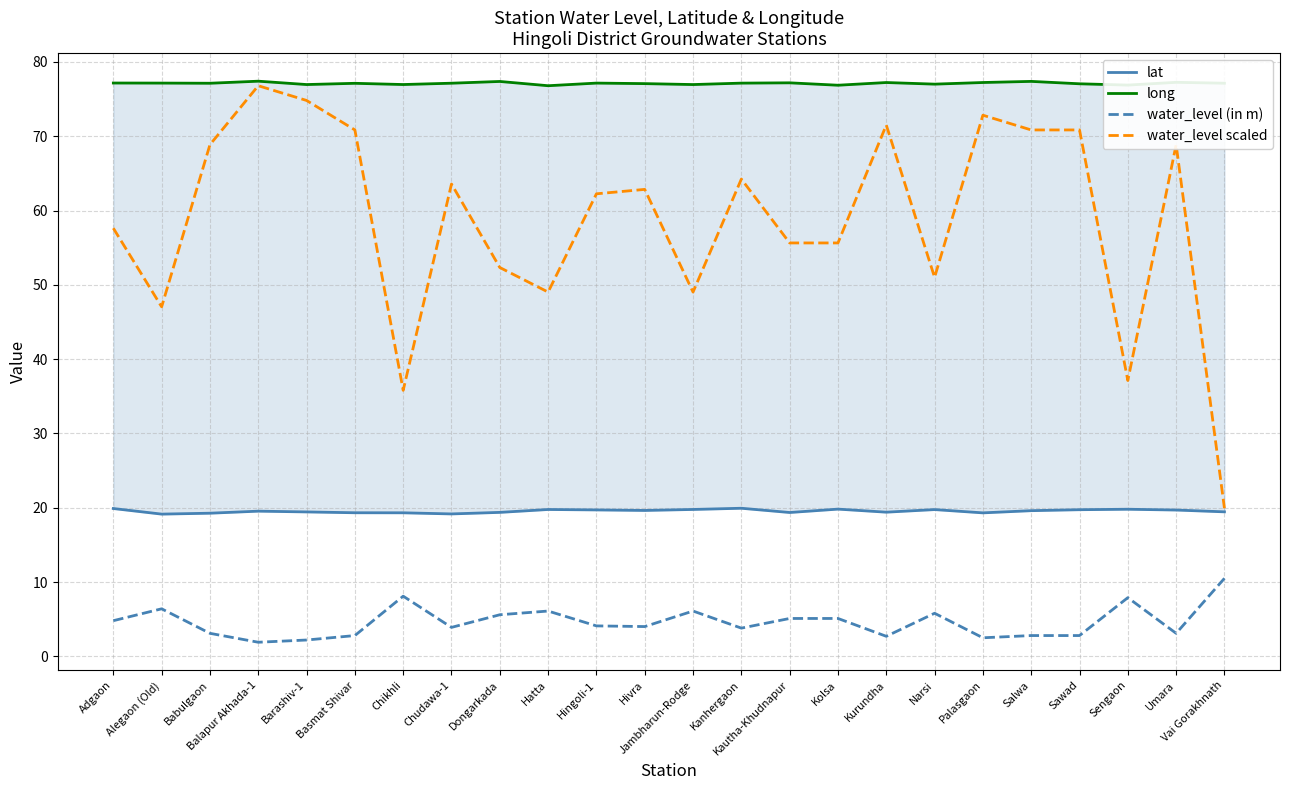

Reading left to right, what are all the values shown in this chart?

lat: Adgaon=19.9	Alegaon (Old)=19.1	Babulgaon=19.3	Balapur Akhada-1=19.5	Barashiv-1=19.4	Basmat Shivar=19.3	Chikhli=19.3	Chudawa-1=19.2	Dongarkada=19.4	Hatta=19.8	Hingoli-1=19.7	Hivra=19.6	Jambharun-Rodge=19.8	Kanhergaon=19.9	Kautha-Khudnapur=19.4	Kolsa=19.8	Kurundha=19.4	Narsi=19.8	Palasgaon=19.3	Salwa=19.6	Sawad=19.7	Sengaon=19.8	Umara=19.7	Vai Gorakhnath=19.5
long: Adgaon=77.2	Alegaon (Old)=77.2	Babulgaon=77.1	Balapur Akhada-1=77.4	Barashiv-1=77.0	Basmat Shivar=77.1	Chikhli=77.0	Chudawa-1=77.1	Dongarkada=77.4	Hatta=76.8	Hingoli-1=77.2	Hivra=77.1	Jambharun-Rodge=77.0	Kanhergaon=77.2	Kautha-Khudnapur=77.2	Kolsa=76.9	Kurundha=77.2	Narsi=77.0	Palasgaon=77.2	Salwa=77.4	Sawad=77.1	Sengaon=76.9	Umara=77.3	Vai Gorakhnath=77.1
water_level (in m): Adgaon=4.8	Alegaon (Old)=6.4	Babulgaon=3.1	Balapur Akhada-1=1.9	Barashiv-1=2.2	Basmat Shivar=2.8	Chikhli=8.1	Chudawa-1=3.9	Dongarkada=5.6	Hatta=6.1	Hingoli-1=4.1	Hivra=4.0	Jambharun-Rodge=6.1	Kanhergaon=3.8	Kautha-Khudnapur=5.1	Kolsa=5.1	Kurundha=2.7	Narsi=5.8	Palasgaon=2.5	Salwa=2.8	Sawad=2.8	Sengaon=7.9	Umara=3.1	Vai Gorakhnath=10.5
water_level scaled: Adgaon=57.6	Alegaon (Old)=47.0	Babulgaon=68.9	Balapur Akhada-1=76.8	Barashiv-1=74.8	Basmat Shivar=70.8	Chikhli=35.8	Chudawa-1=63.6	Dongarkada=52.3	Hatta=49.0	Hingoli-1=62.3	Hivra=62.8	Jambharun-Rodge=49.0	Kanhergaon=64.2	Kautha-Khudnapur=55.6	Kolsa=55.6	Kurundha=71.5	Narsi=51.0	Palasgaon=72.8	Salwa=70.8	Sawad=70.8	Sengaon=37.1	Umara=68.9	Vai Gorakhnath=19.9